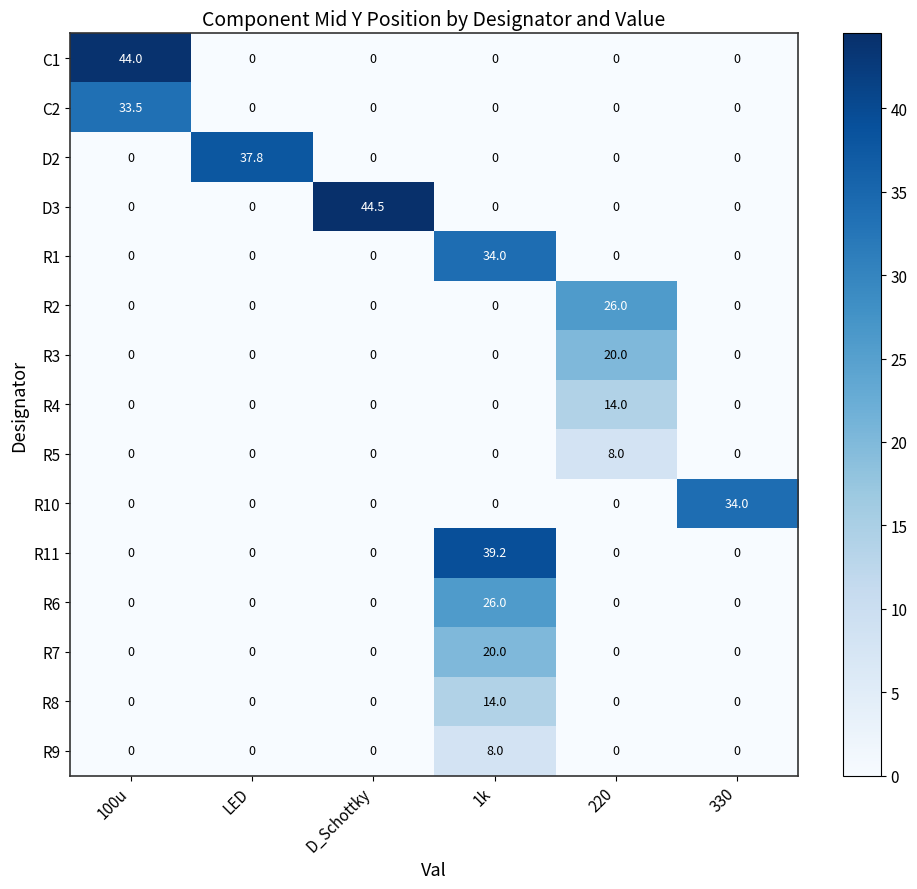

What is the difference between the maximum and minimum values in the R3 series?

20.0